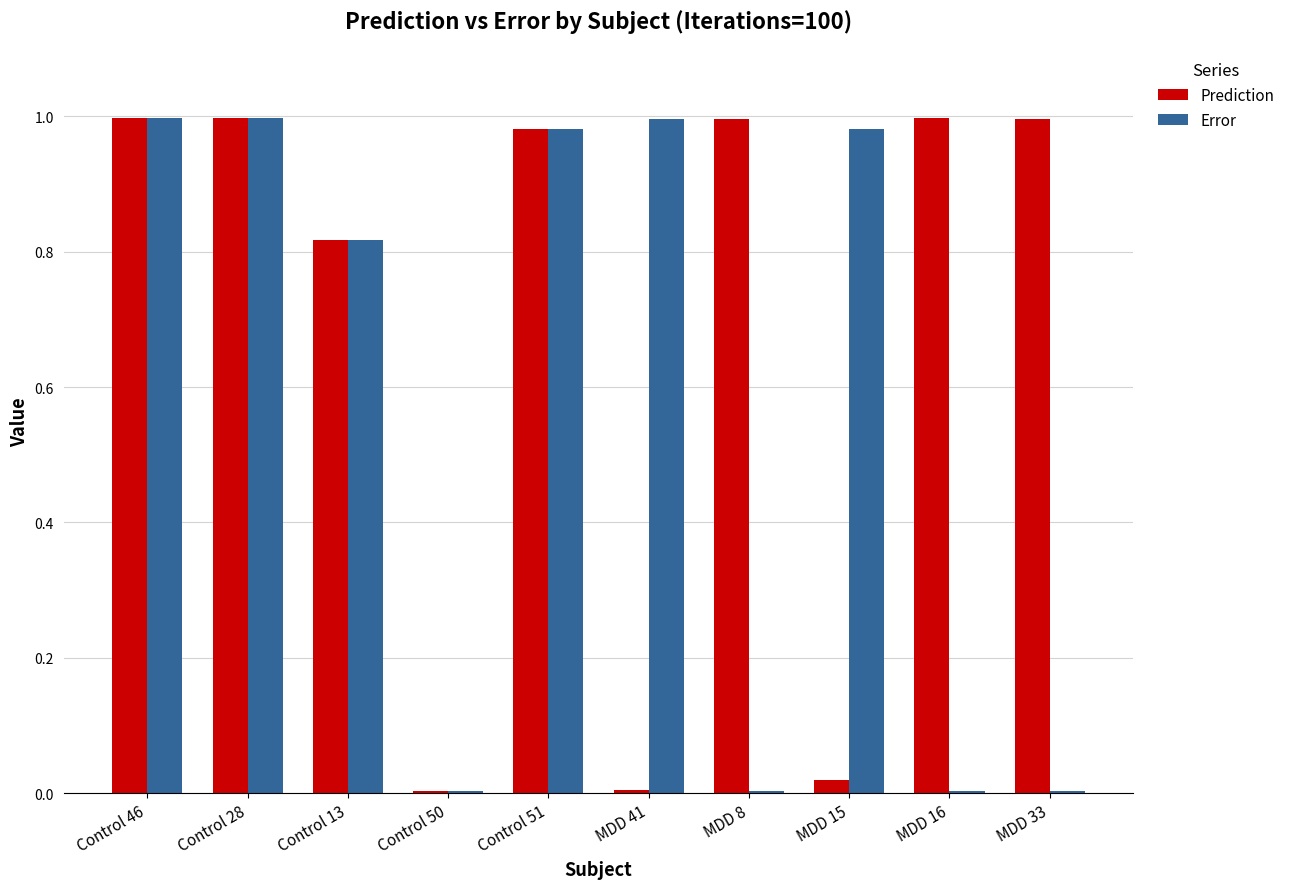

The value of Prediction at MDD 15 is 0.0. True or false?

True